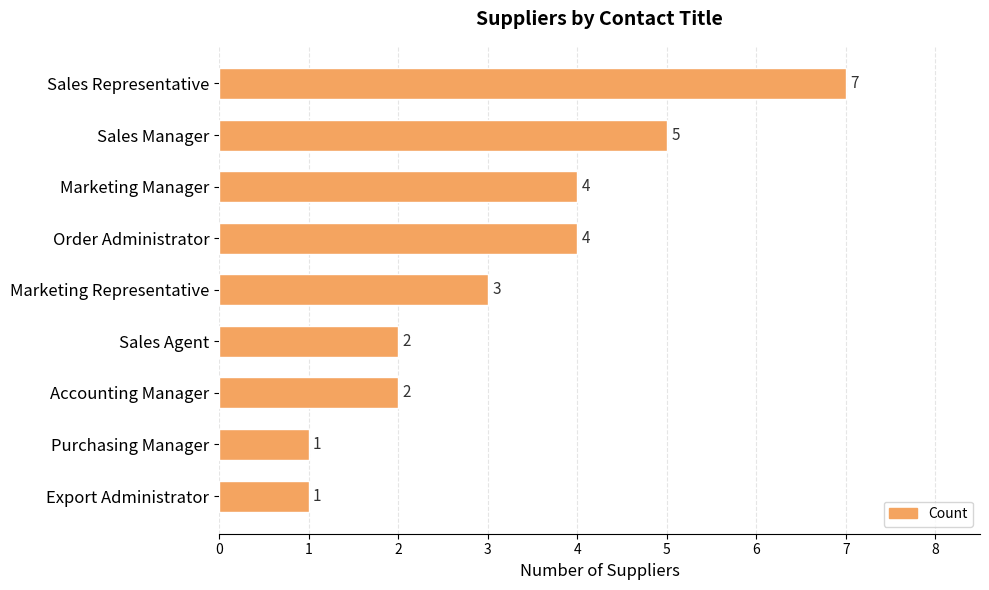

Between Export Administrator and Accounting Manager, which is larger?

Accounting Manager